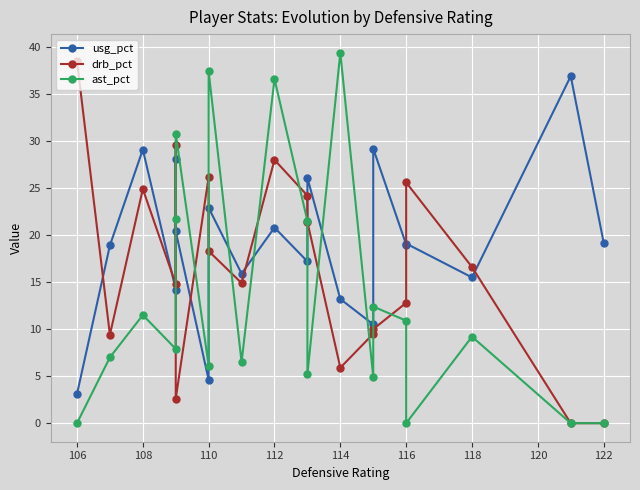

Which series has the widest spread of values?

ast_pct